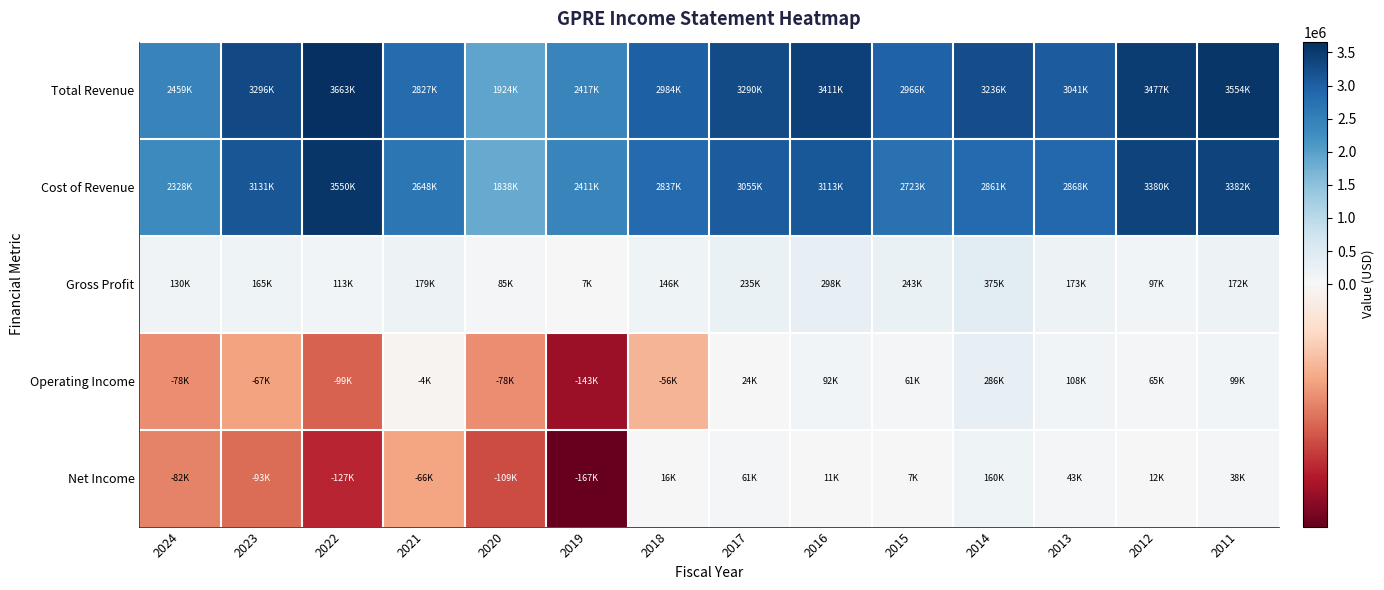

What is the spread (max minus min) of values at 2023?

3389100